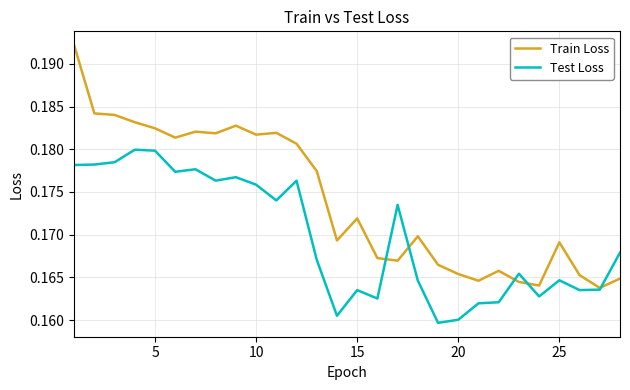

List the series in order of their peak value, highest first.

Train Loss, Test Loss